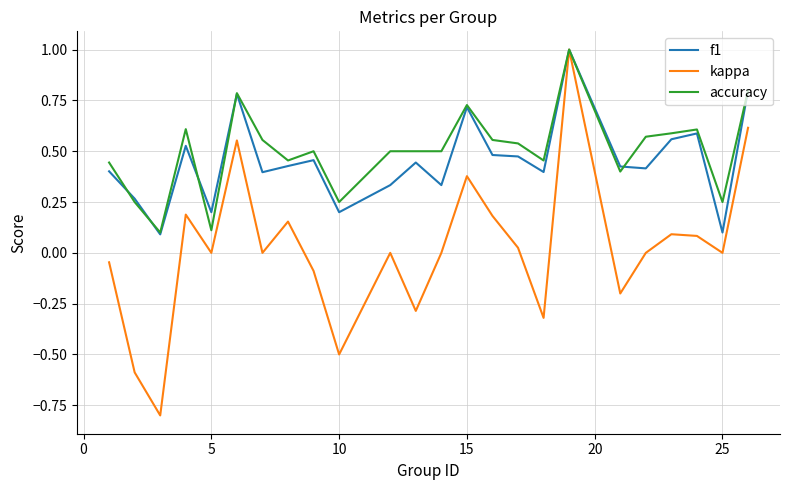

Which series has the largest range (max minus min)?

kappa